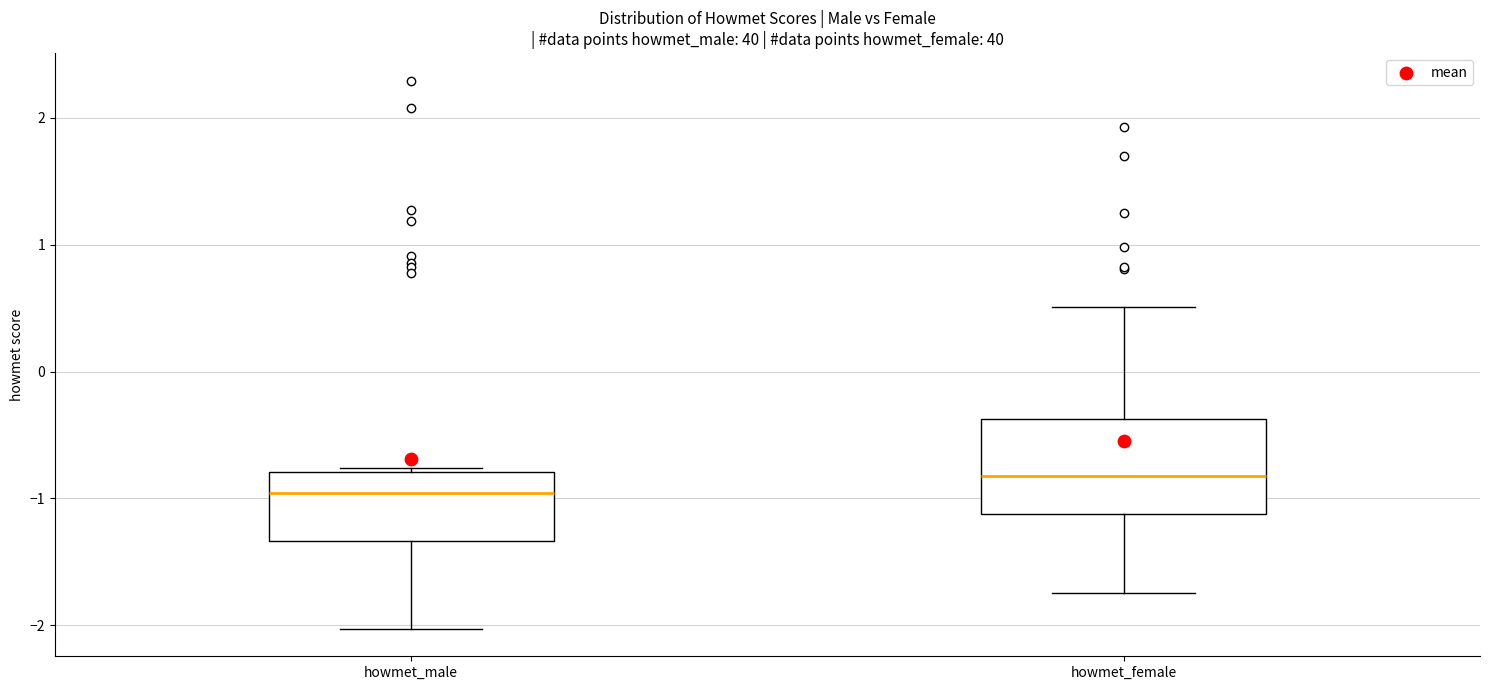

Which box is the tallest, from its lower edge to its upper edge?

howmet_female